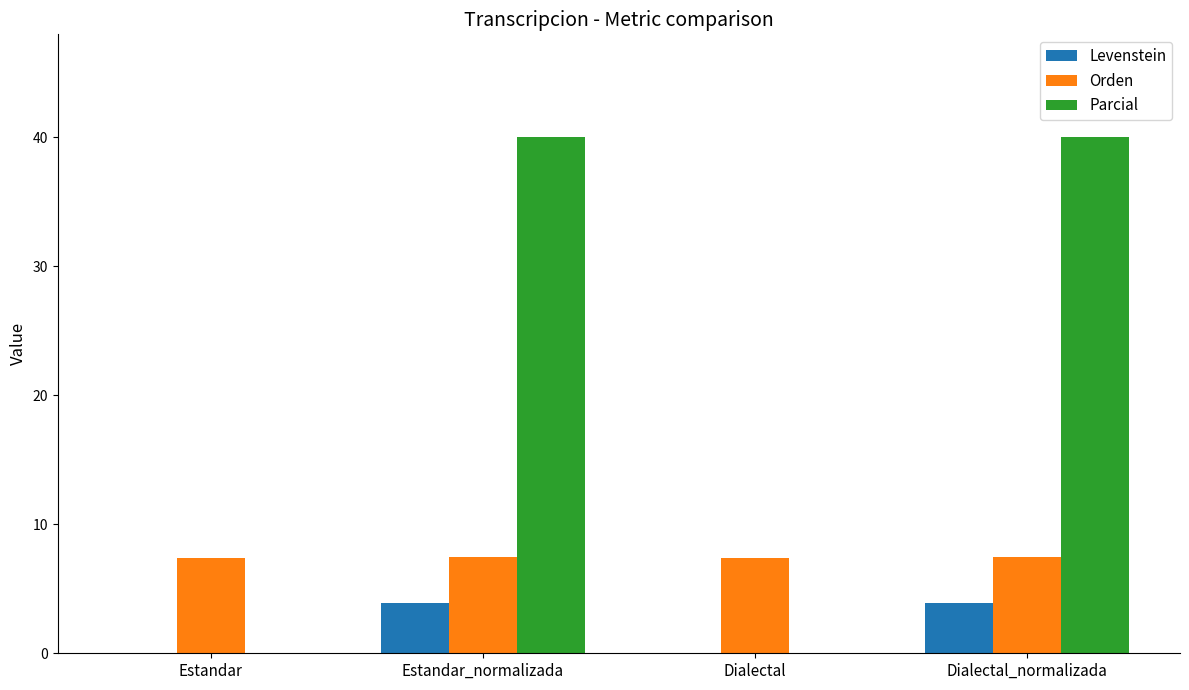

What is the total value across all series at Dialectal_normalizada?

51.3